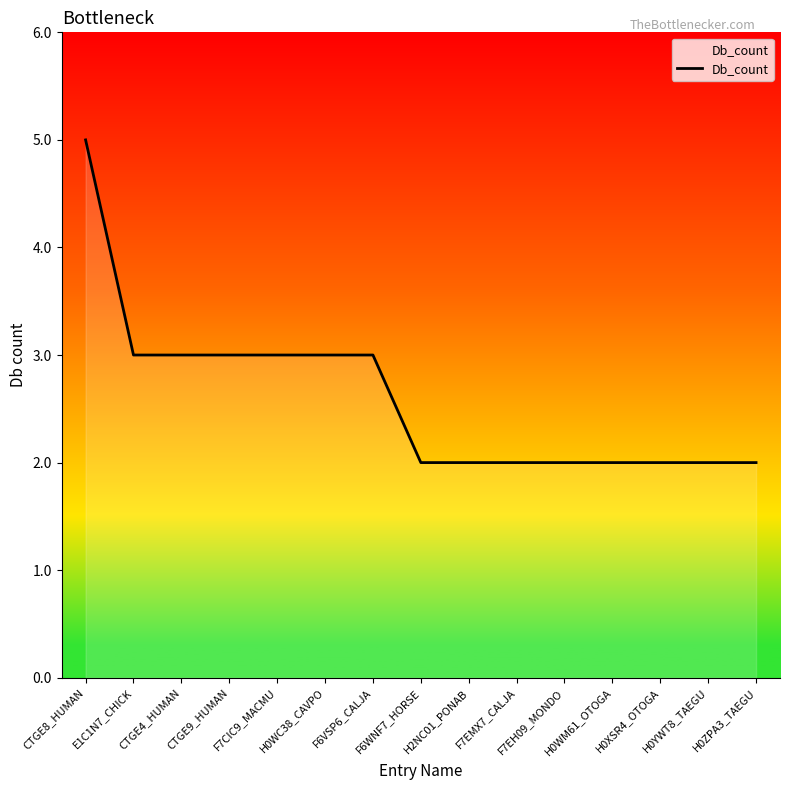

Reading left to right, what are all the values shown in this chart?

CTGE8_HUMAN=5	E1C1N7_CHICK=3	CTGE4_HUMAN=3	CTGE9_HUMAN=3	F7CIC9_MACMU=3	H0WC38_CAVPO=3	F6VSP6_CALJA=3	F6WNF7_HORSE=2	H2NC01_PONAB=2	F7EMX7_CALJA=2	F7EH09_MONDO=2	H0WM61_OTOGA=2	H0XSR4_OTOGA=2	H0YWT8_TAEGU=2	H0ZPA3_TAEGU=2